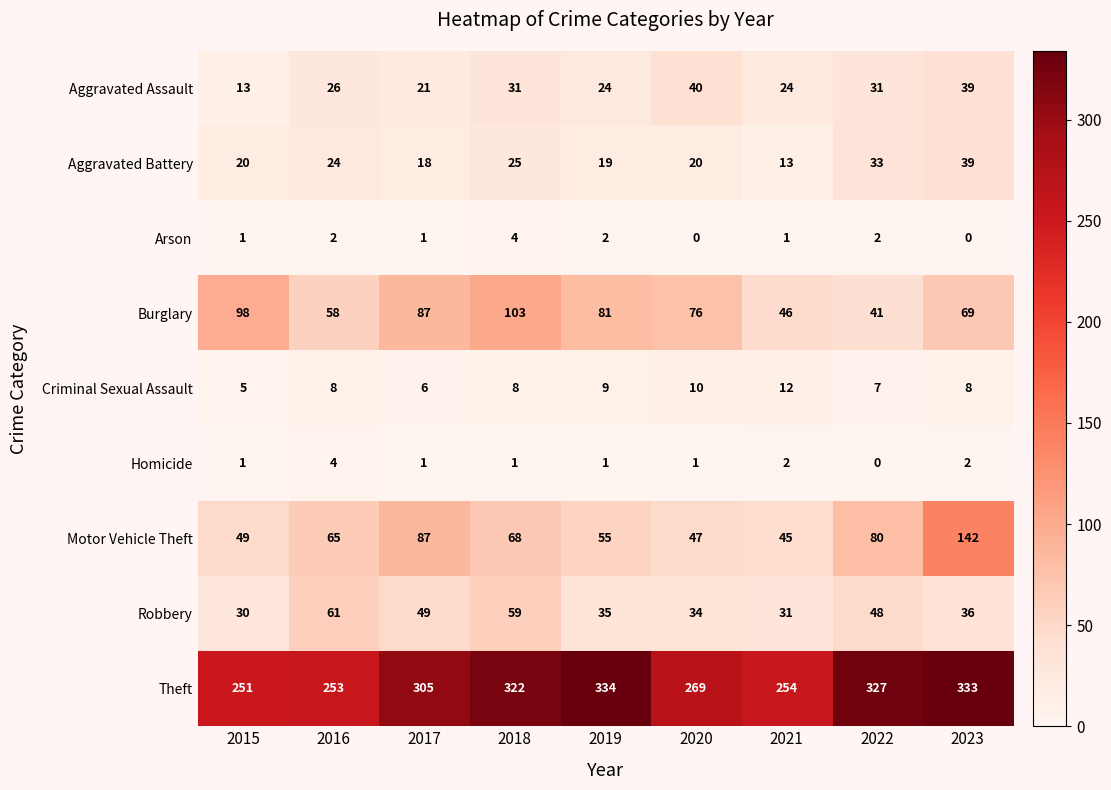

Which series has the largest range (max minus min)?

Motor Vehicle Theft